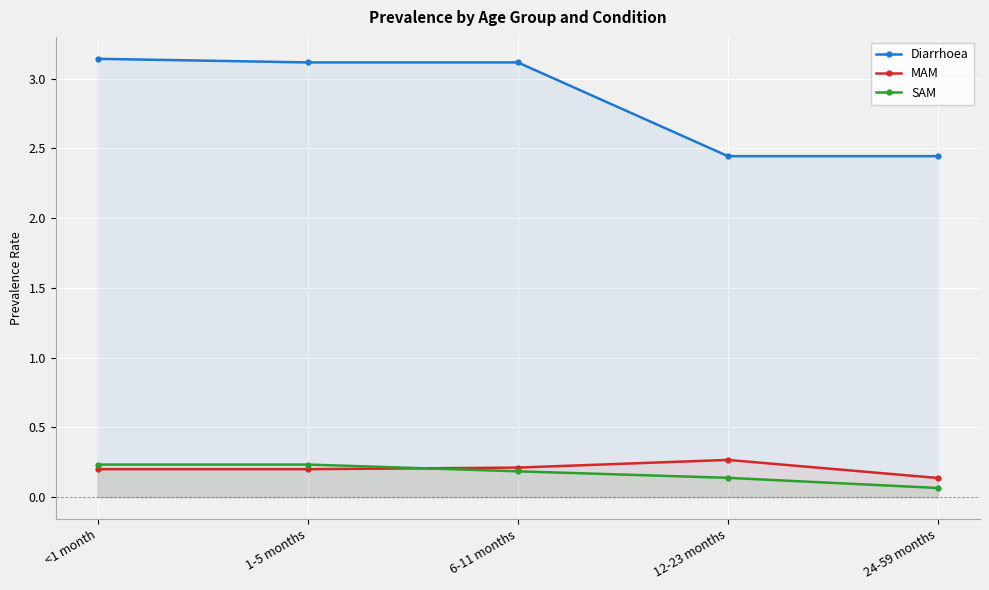

At how many categories does at least one series exceed 0?

5